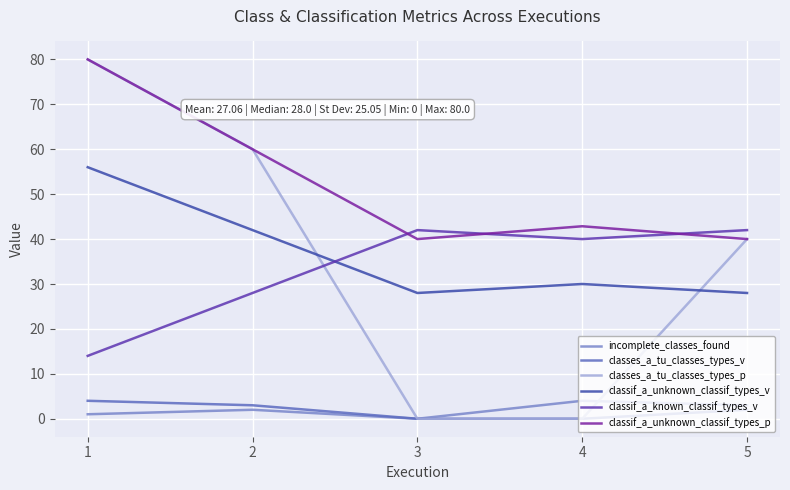

True or false: classes_a_tu_classes_types_v has more than 1 interior local peaks.

False